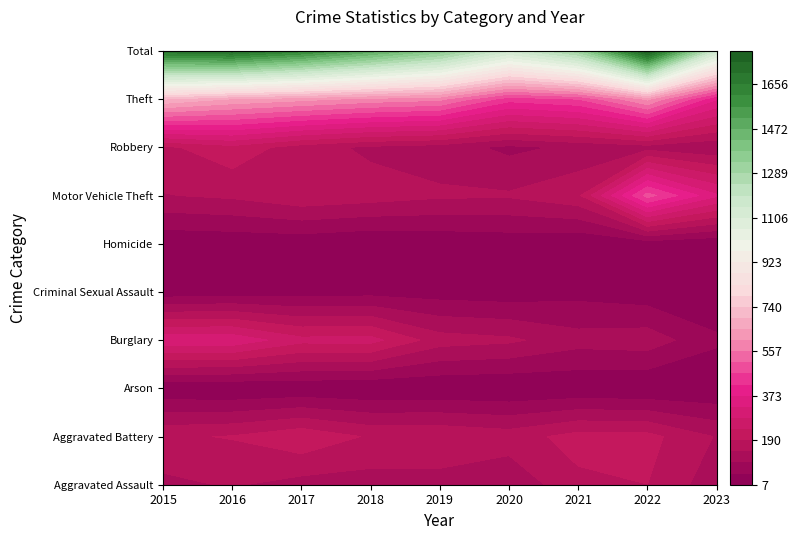

Where does the Aggravated Battery series first go above 184?

2016